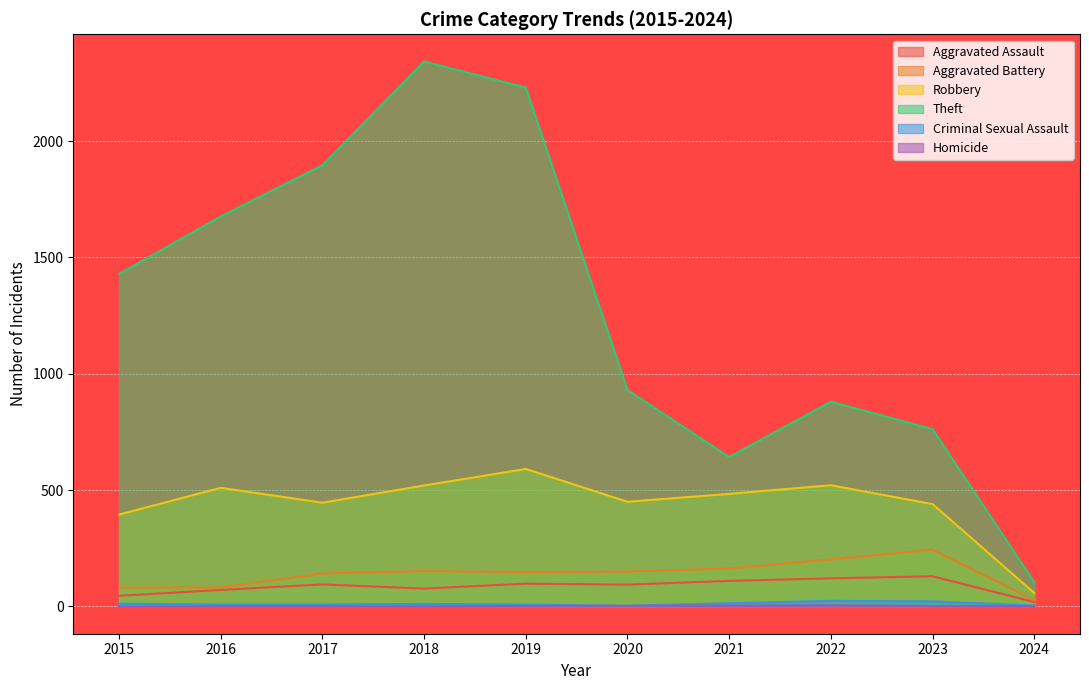

Does the chart display data point markers on the line(s)?

No